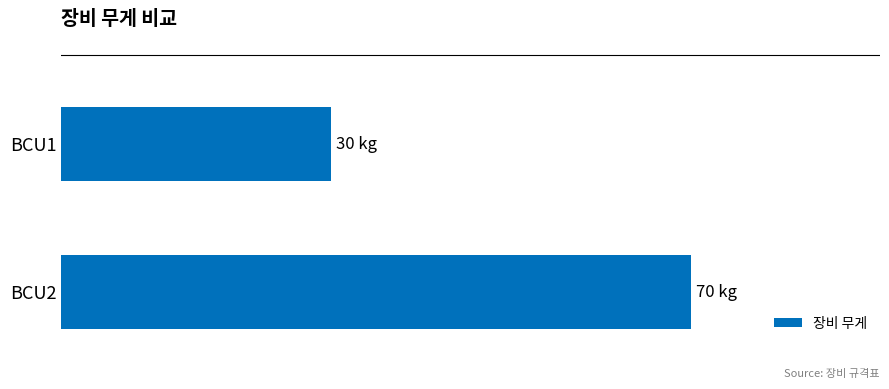

Count the values in the range 30 to 70.

2